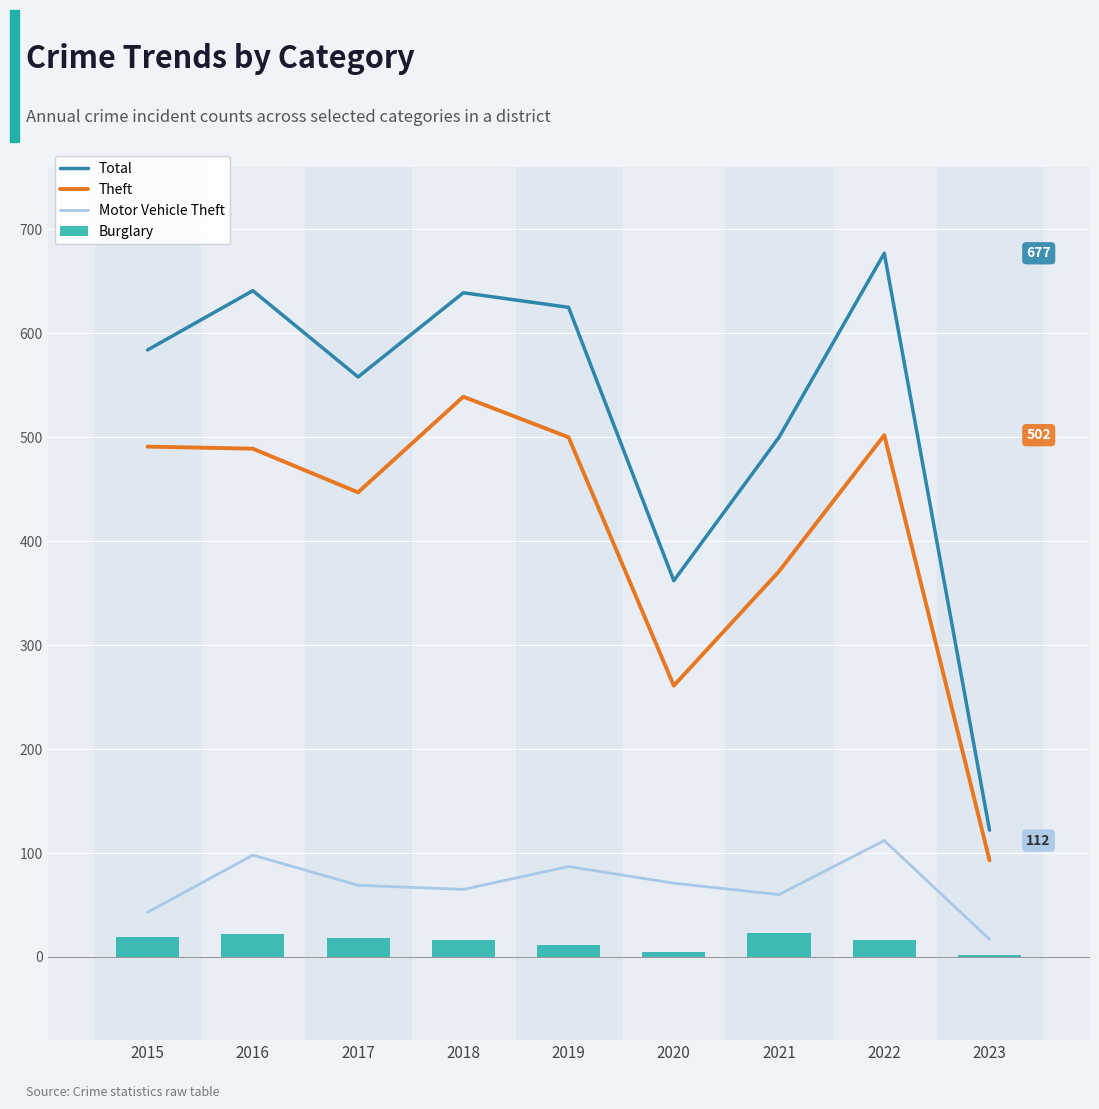

Is the value of Theft at 2020 greater than the value of Total at 2019?

No